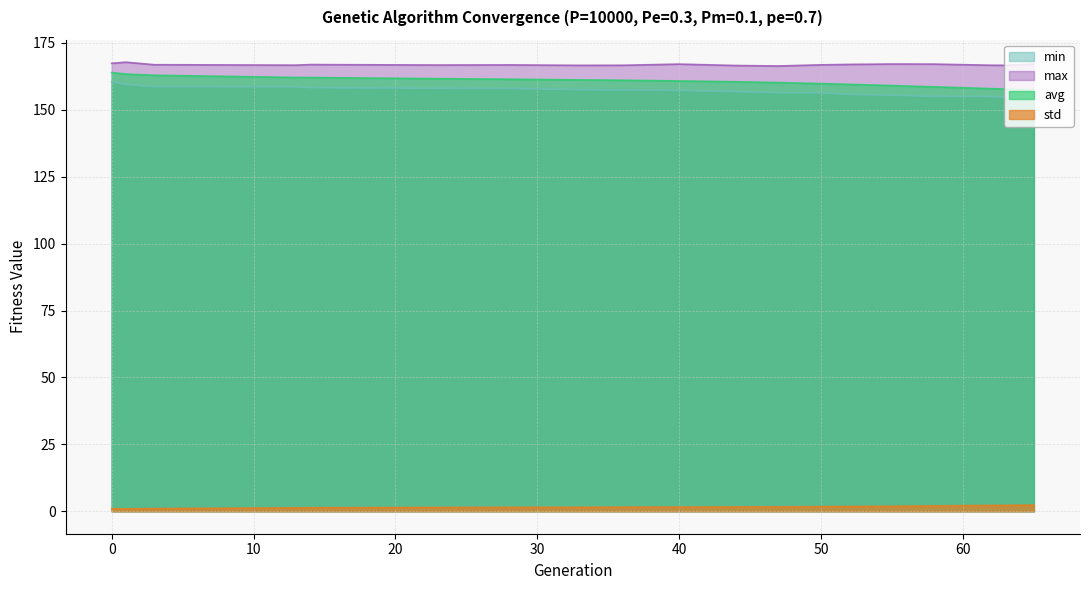

Which has a higher value, 52 or 58?

52